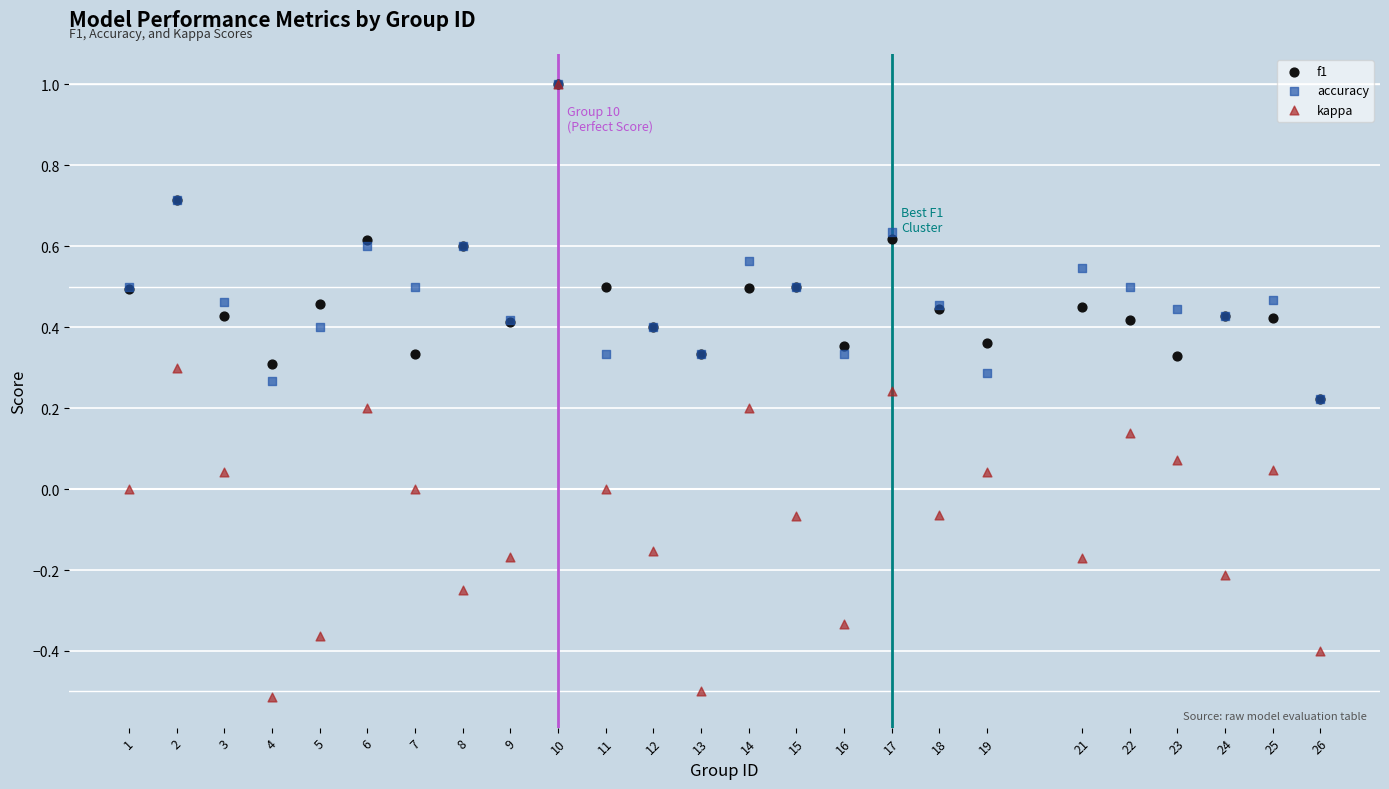

Which series contains the lowest Y value?

kappa